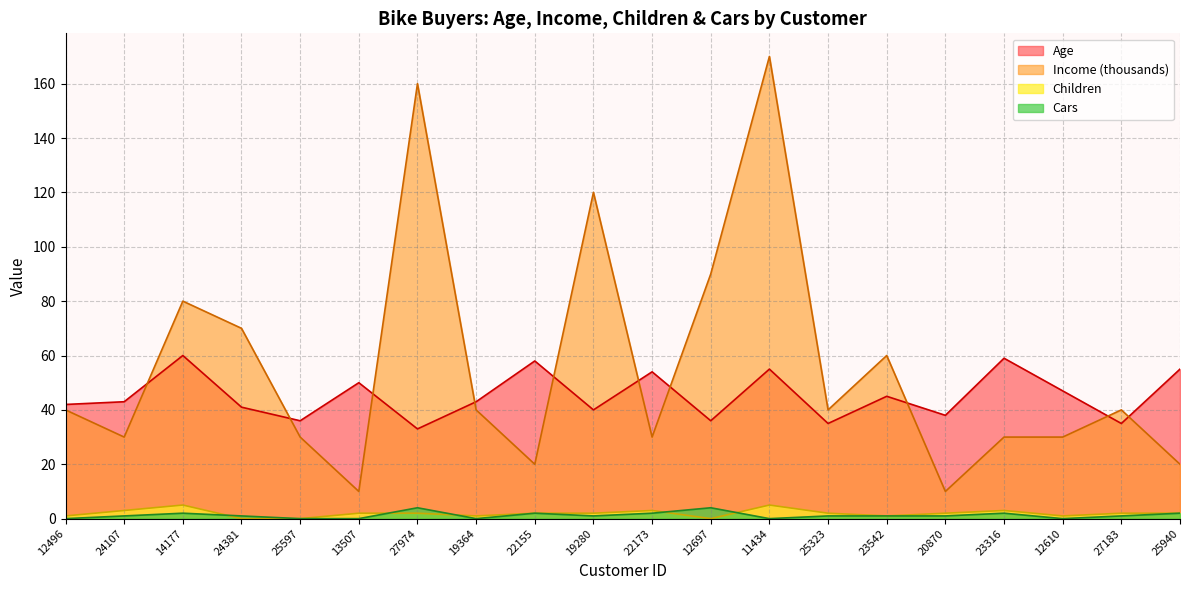

How many positive values does the Children series have?

17